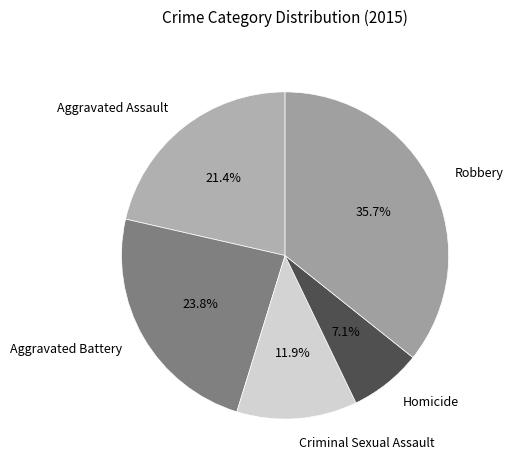

To the nearest percent, what is the average slice percentage?

20%